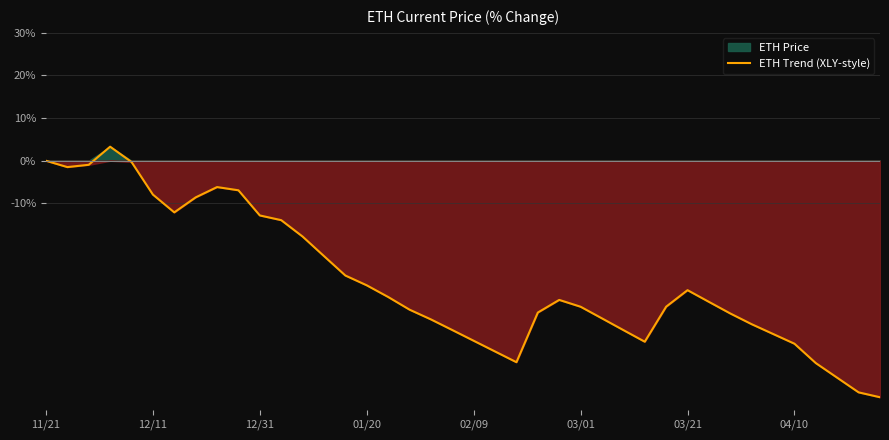

The ETH Trend (XLY-style) series shows -30.7 at 11/21. True or false?

False